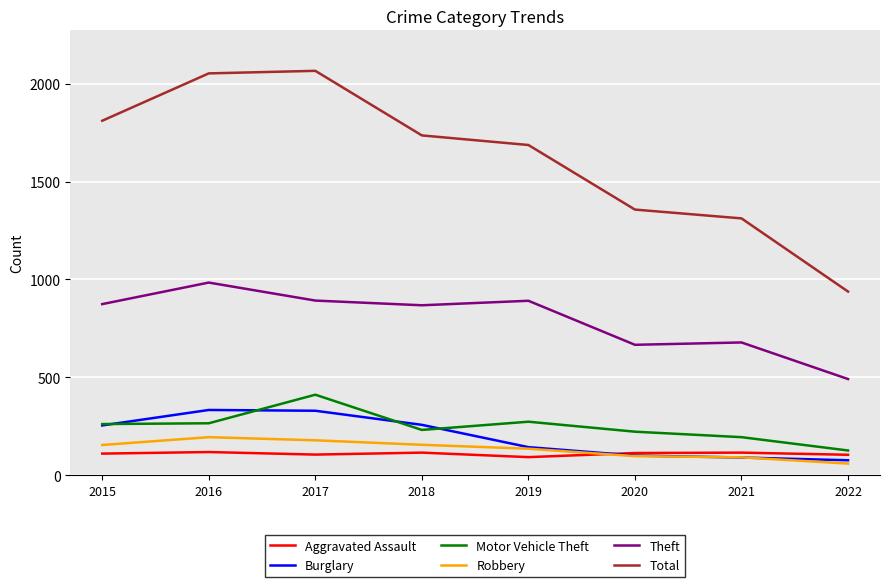

True or false: Motor Vehicle Theft and Burglary cross at least once.

True